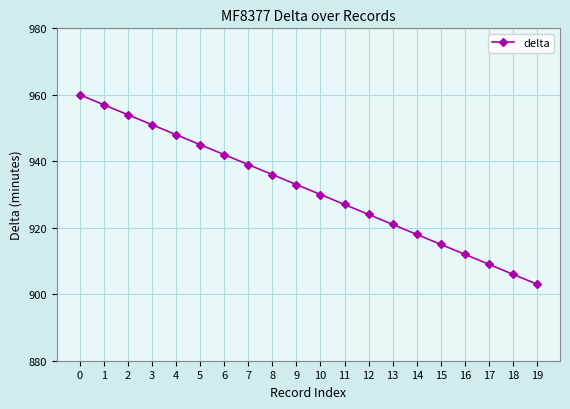

Rank the categories by value from highest to lowest.

0, 1, 2, 3, 4, 5, 6, 7, 8, 9, 10, 11, 12, 13, 14, 15, 16, 17, 18, 19